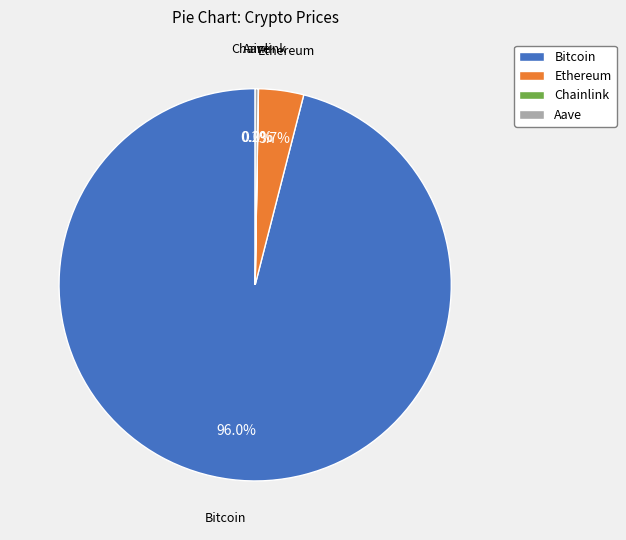

To the nearest percent, what is the difference between the Ethereum and Bitcoin slice percentages?

92%